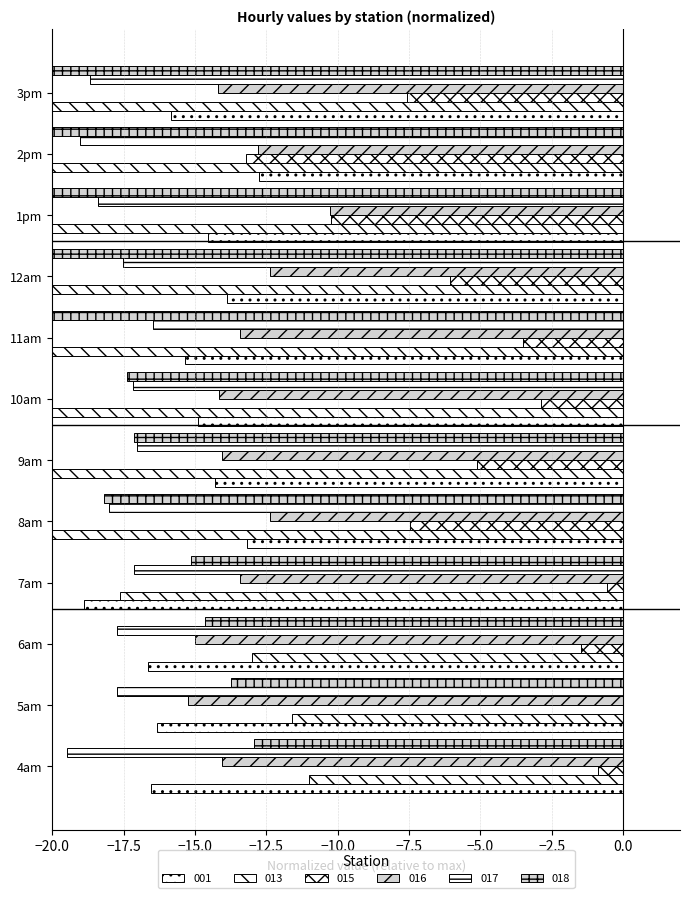

Does the chart contain any negative values?

Yes